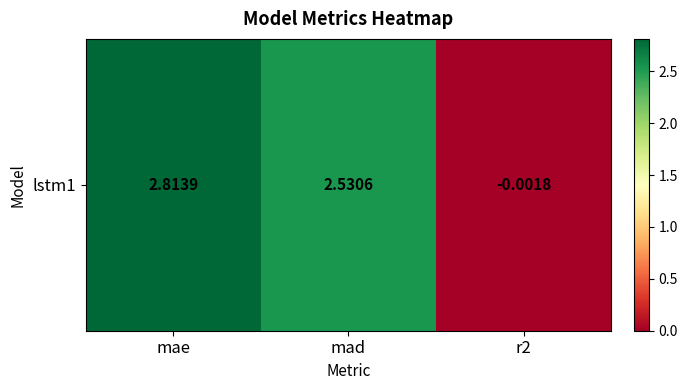

Which category has the lowest value across all series?

r2